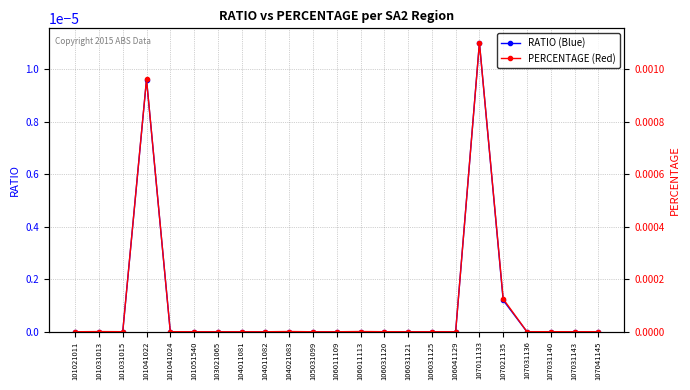

At which label does RATIO (Blue) reach its peak?

107011133